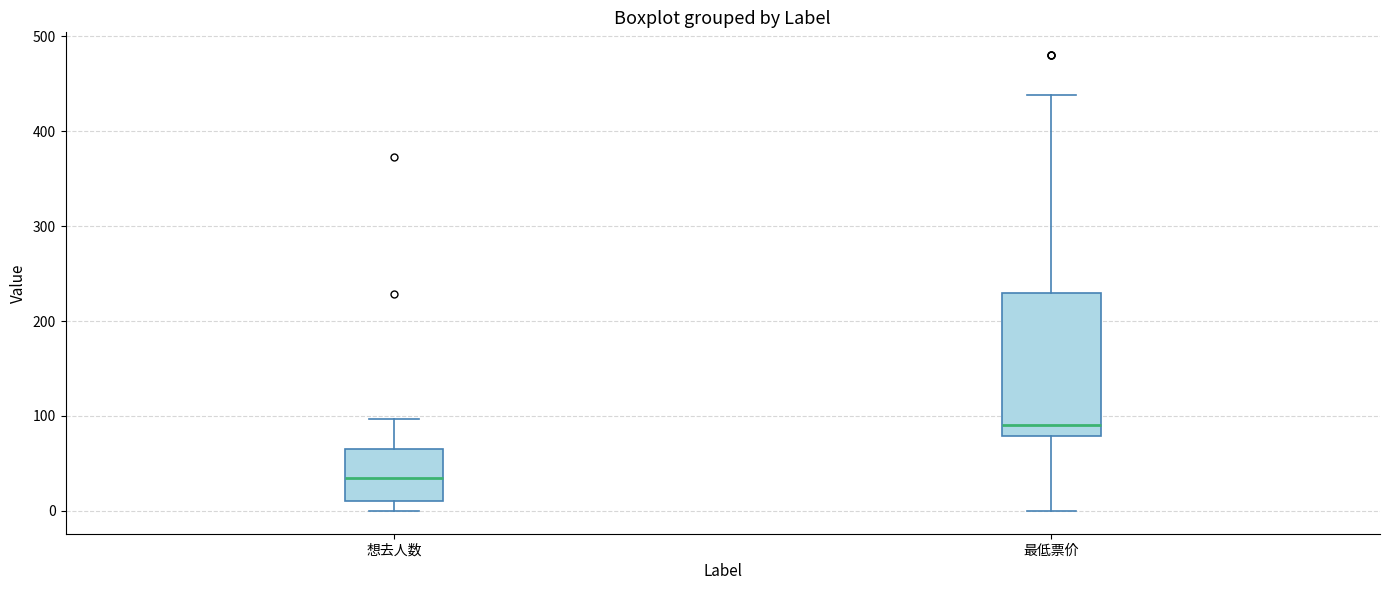

Reading left to right, transcribe this box plot: for each box, give where its median line is, the range the box spans, and where its two whiskers end, as read against the y-axis. The values are not printed on the chart, so give them approximately, as read against the axis.

想去人数: median 40, box 10 to 70, whiskers 0 to 100
最低票价: median 90, box 80 to 230, whiskers 0 to 440